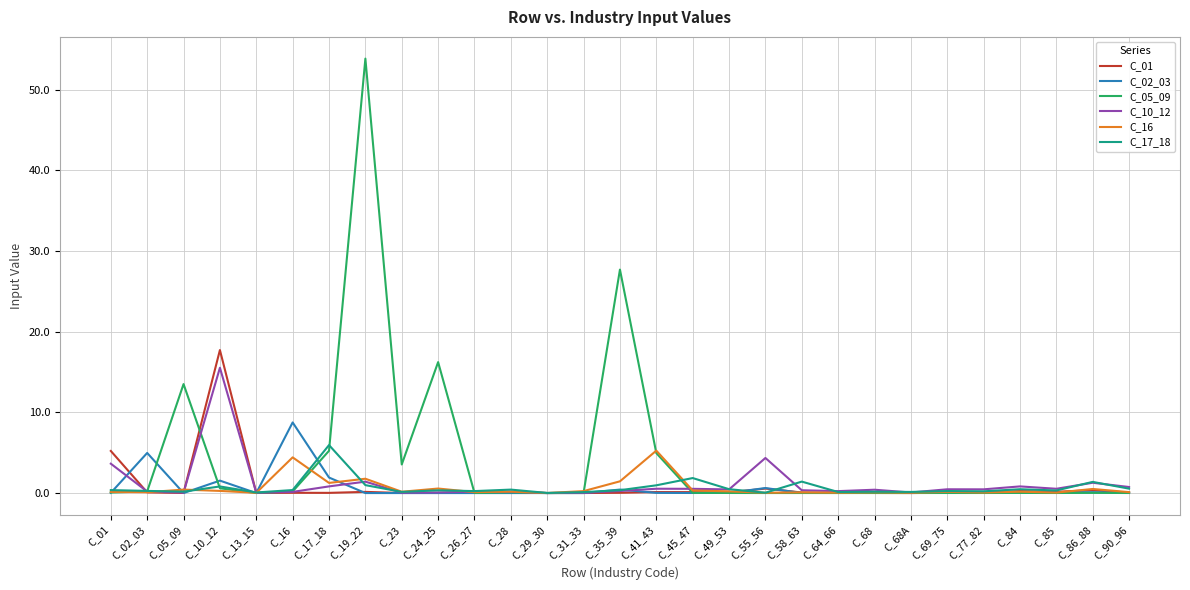

What is the greatest value displayed?

53.8